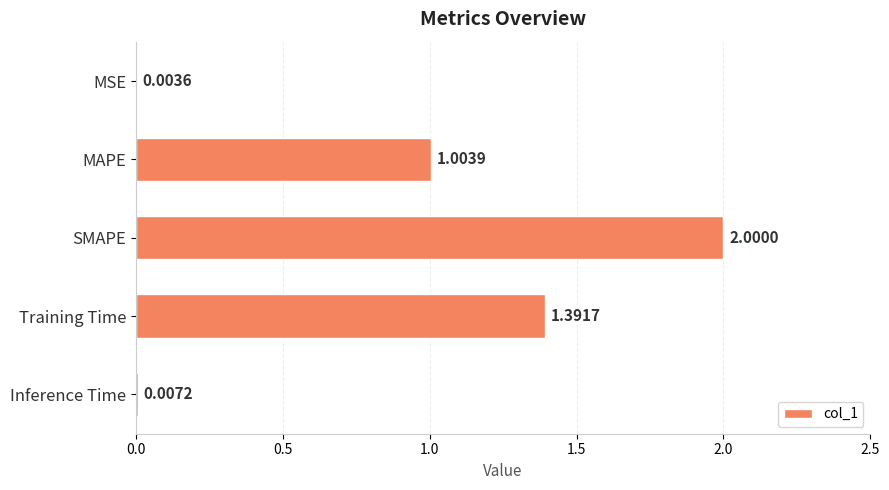

Where is the data nearest to the value 1?

MAPE